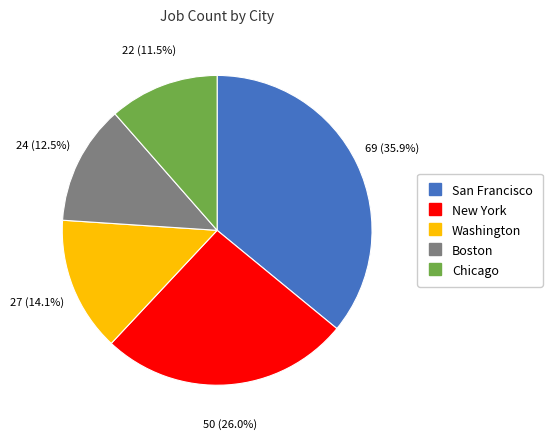

What is the ratio of the value at Washington to the value at Boston?

1.1